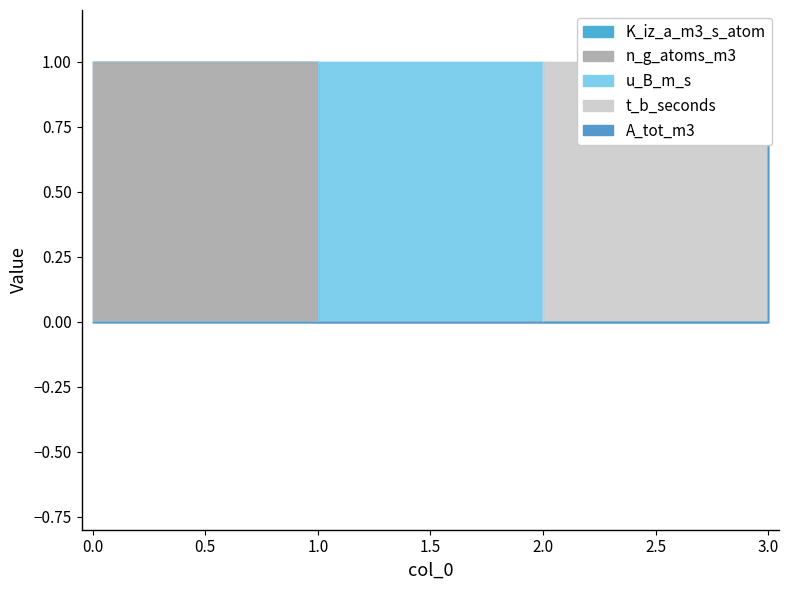

Which series changed the most between 0 and 1?

K_iz_a_m3_s_atom